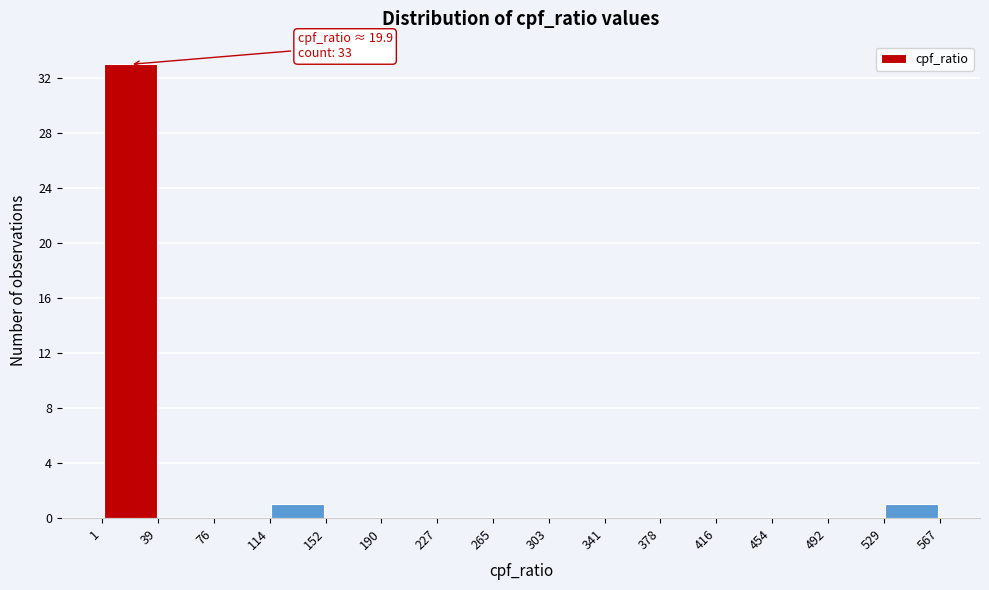

Which range on the x-axis has the tallest bar?

1 to 39